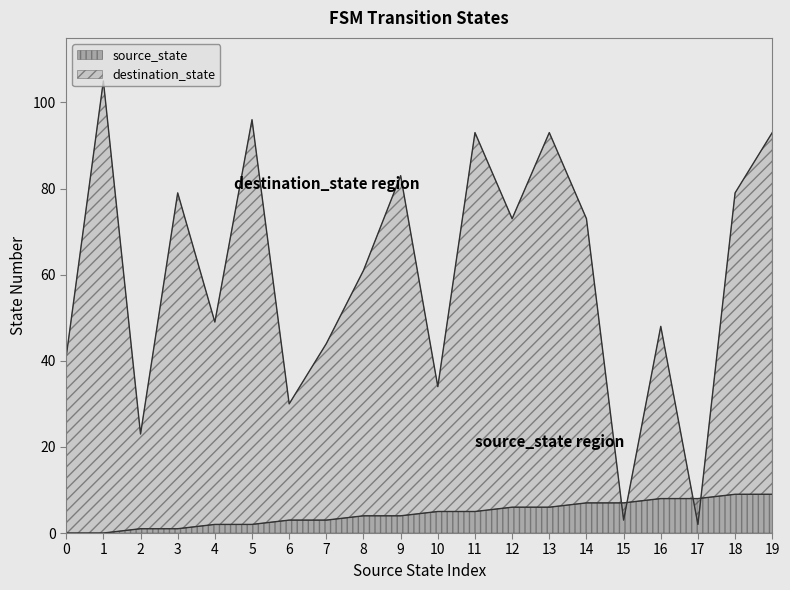

The source_state series shows 12 at 17. True or false?

False